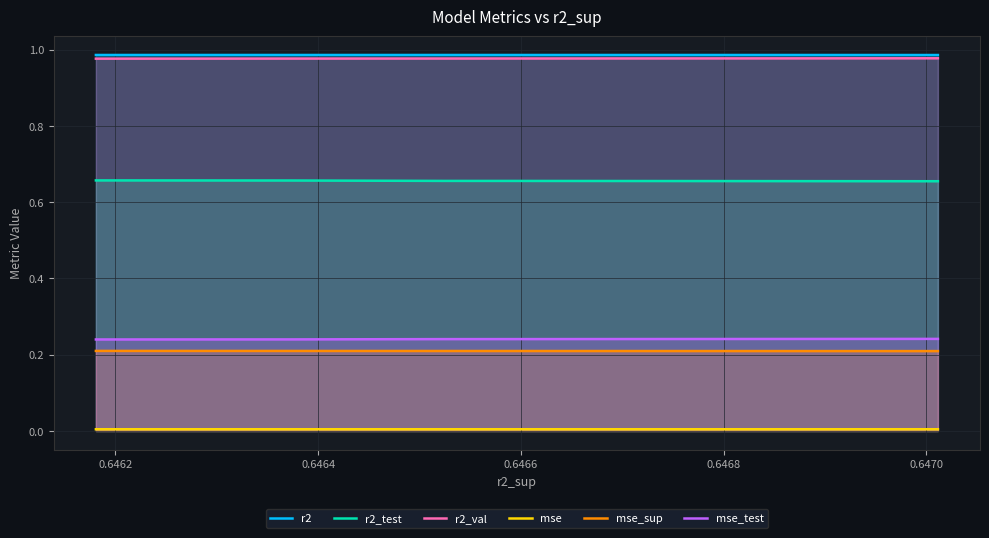

True or false: mse_test and mse_sup intersect in this chart.

False